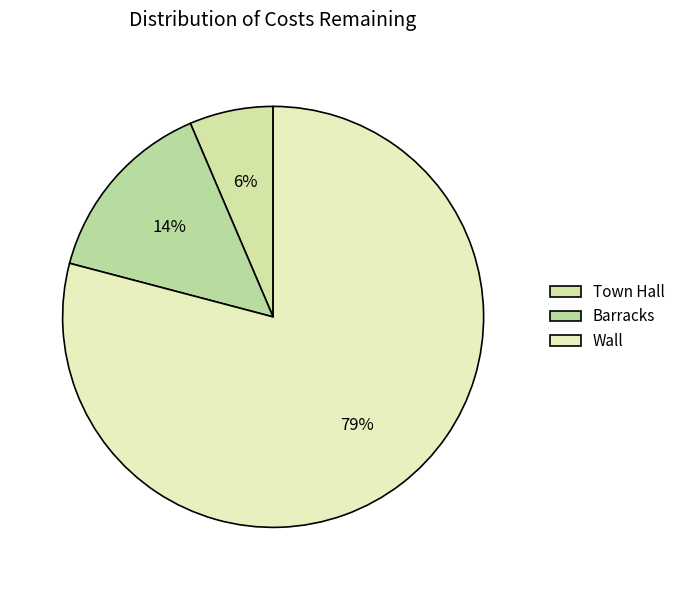

Which slice is the largest?

Wall